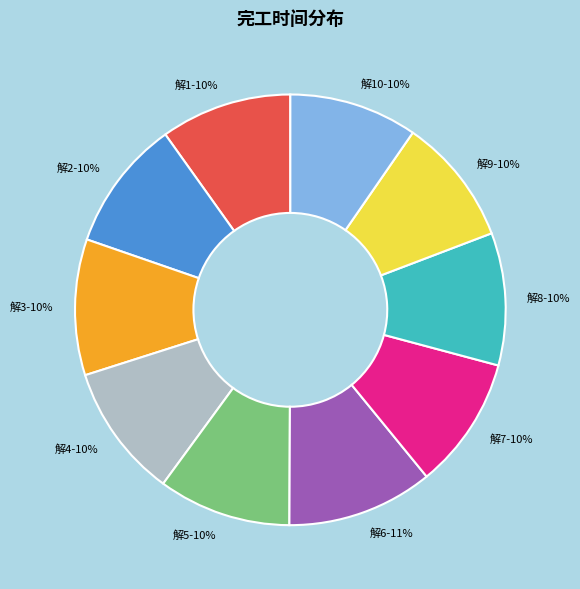

Does any single category account for the majority?

No